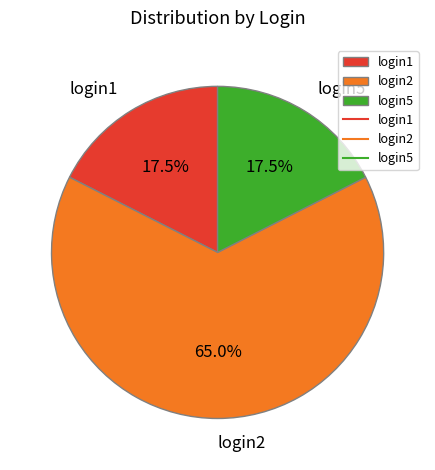

Which slice represents more than half of the pie?

login2